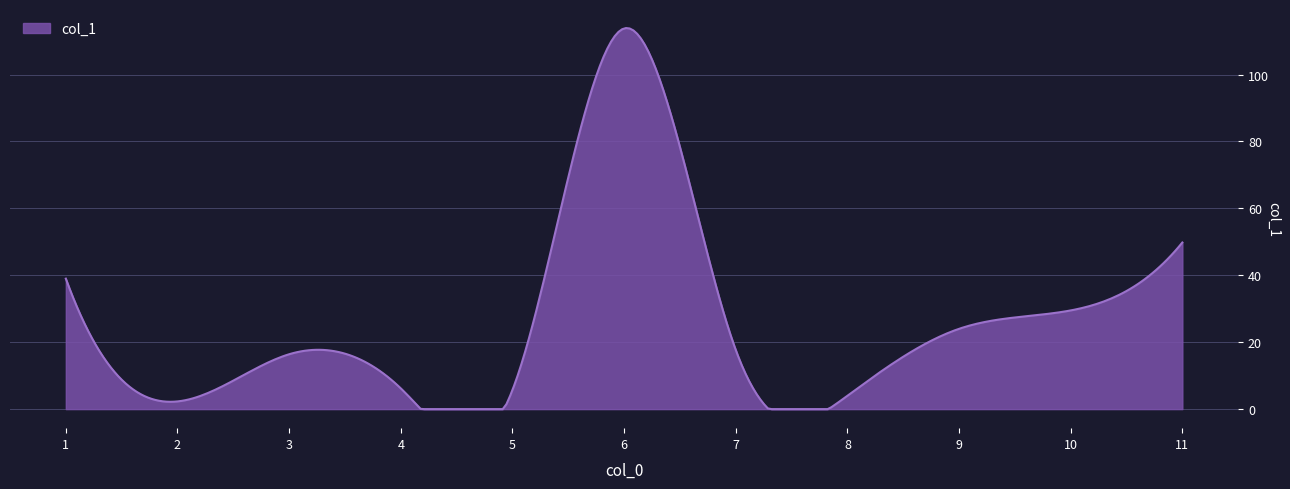

What is the difference between the maximum and minimum values?

113.9